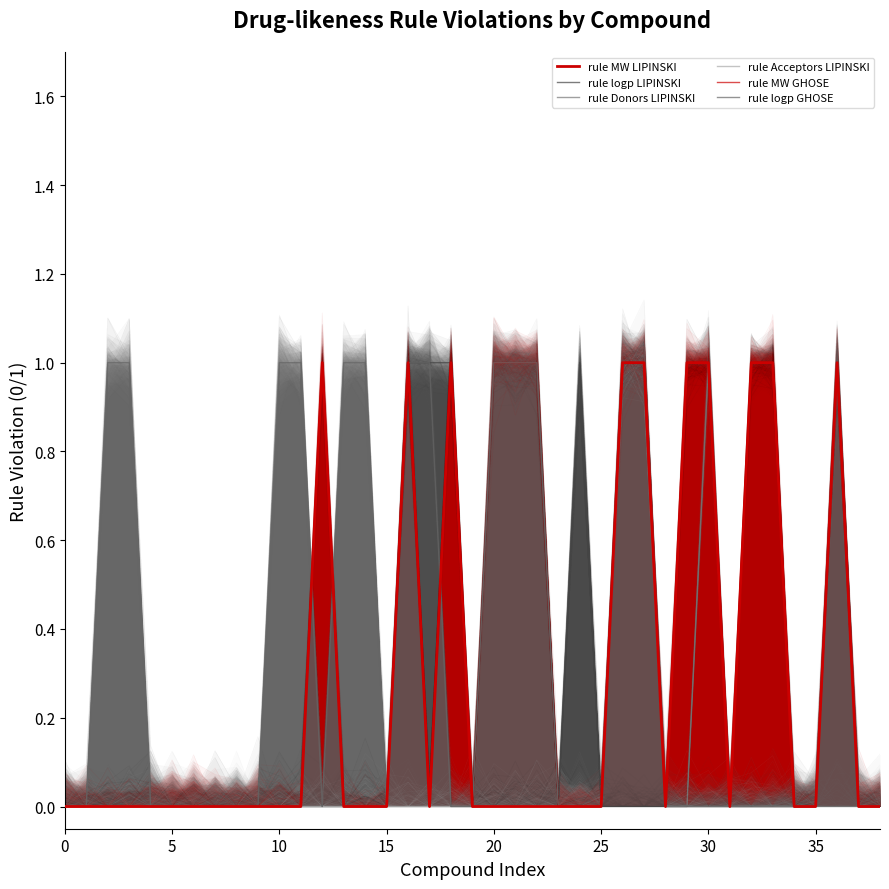

What is the difference between the maximum and minimum values in the rule Donors LIPINSKI series?

1